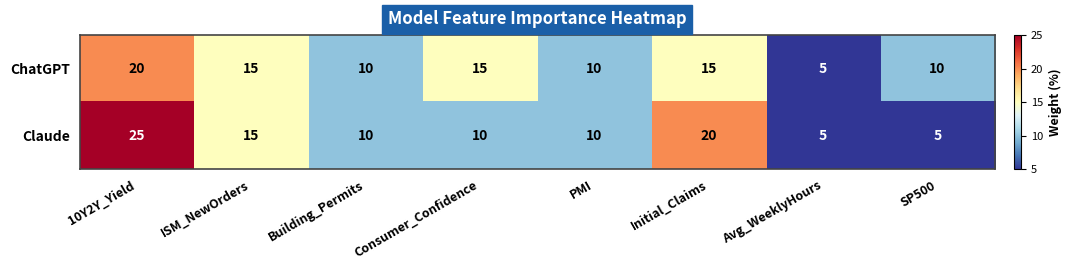

What is the sum of the ChatGPT values at PMI and SP500?

20